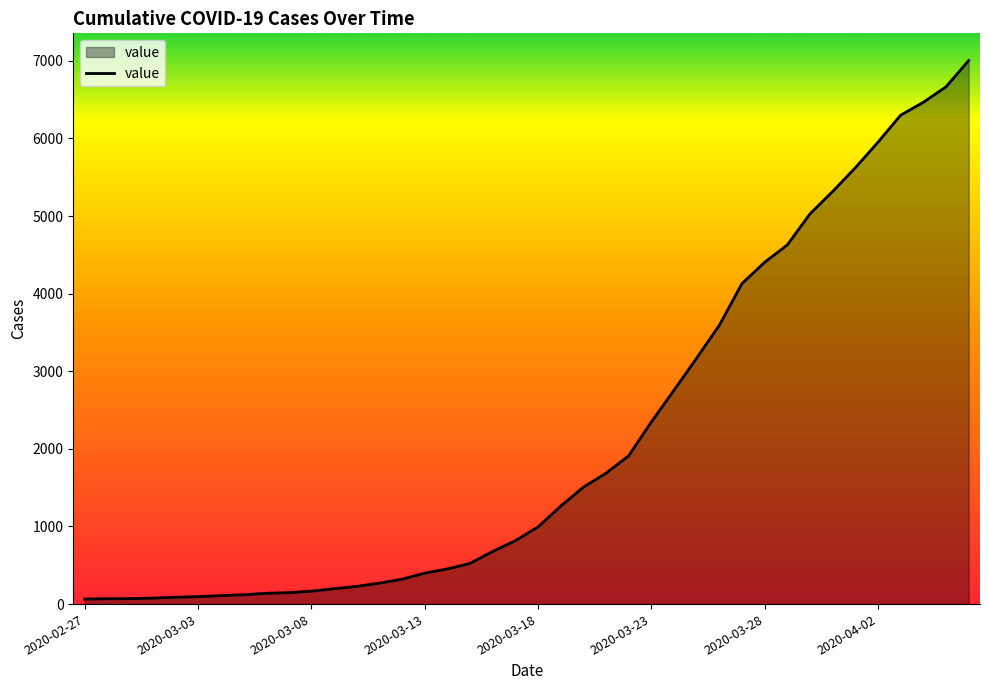

What is the difference between the maximum and minimum values?

6940